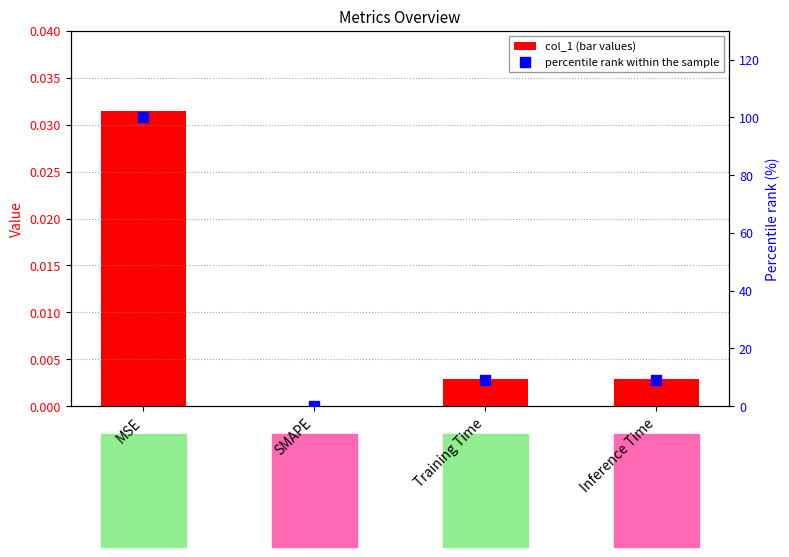

Which series contains the highest Y value?

percentile rank within the sample